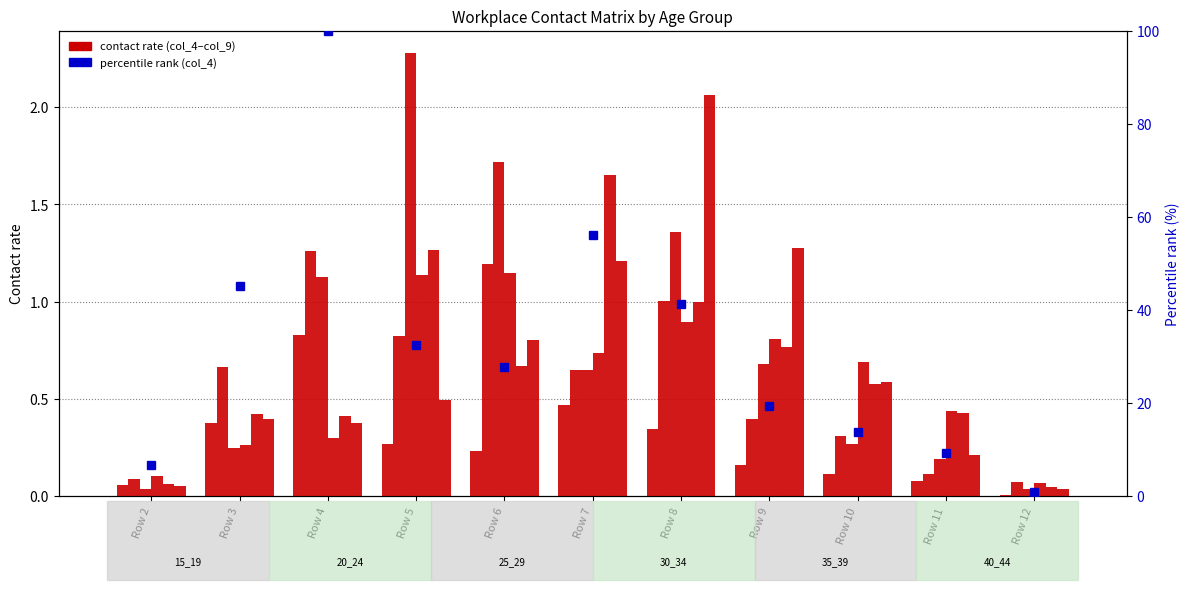

Between Row 2 and Row 10, which series saw the biggest shift?

col_4 (15_19)